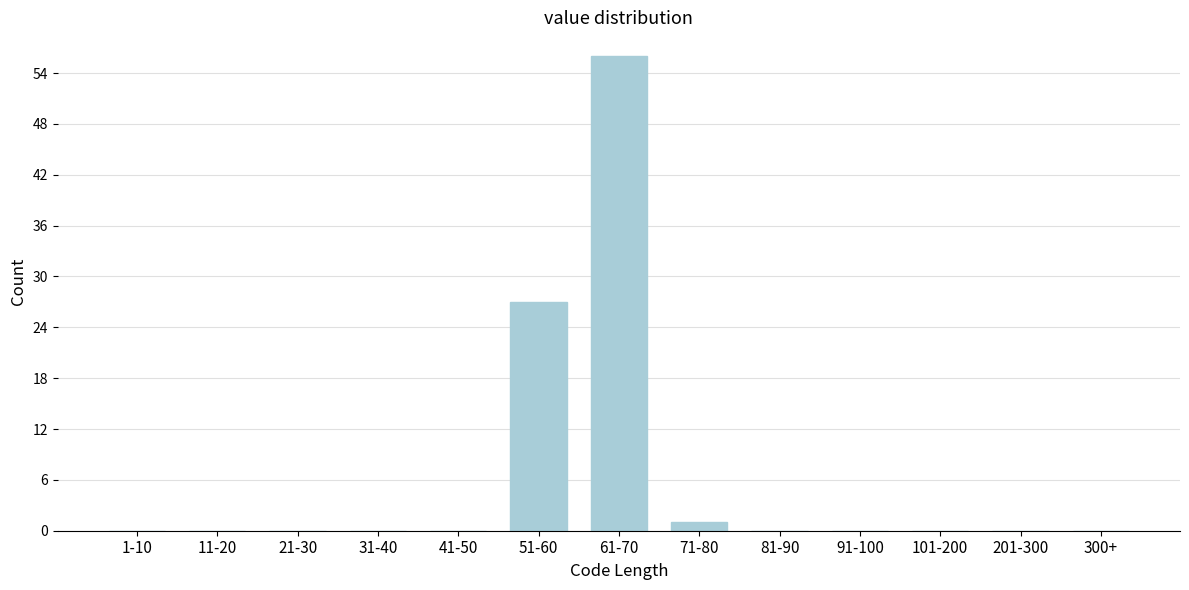

Reading left to right, transcribe all the data shown in this chart.

1-10=0	11-20=0	21-30=0	31-40=0	41-50=0	51-60=27	61-70=56	71-80=1	81-90=0	91-100=0	101-200=0	201-300=0	300+=0